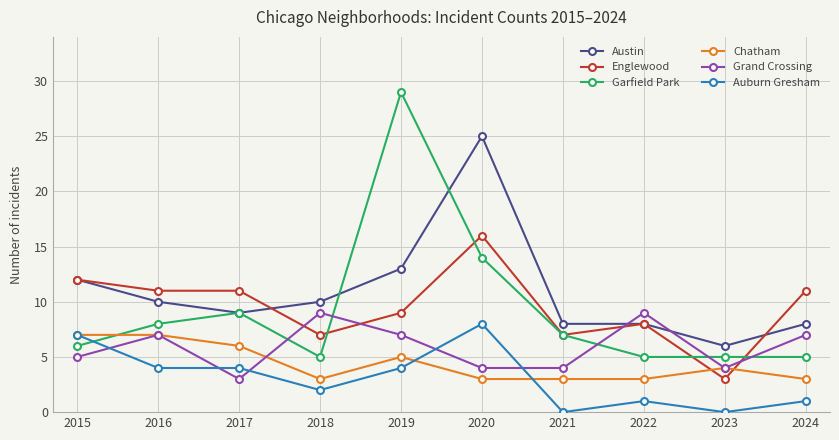

What is the sum of all Englewood values?

95